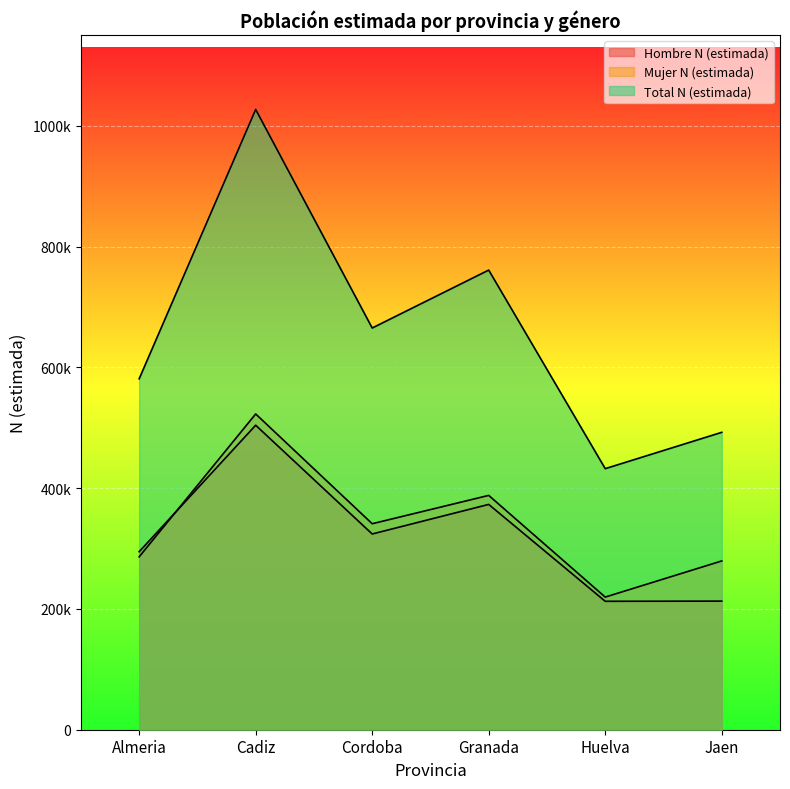

List the labels in order of Total N (estimada) value, largest first.

Cadiz, Granada, Cordoba, Almeria, Jaen, Huelva